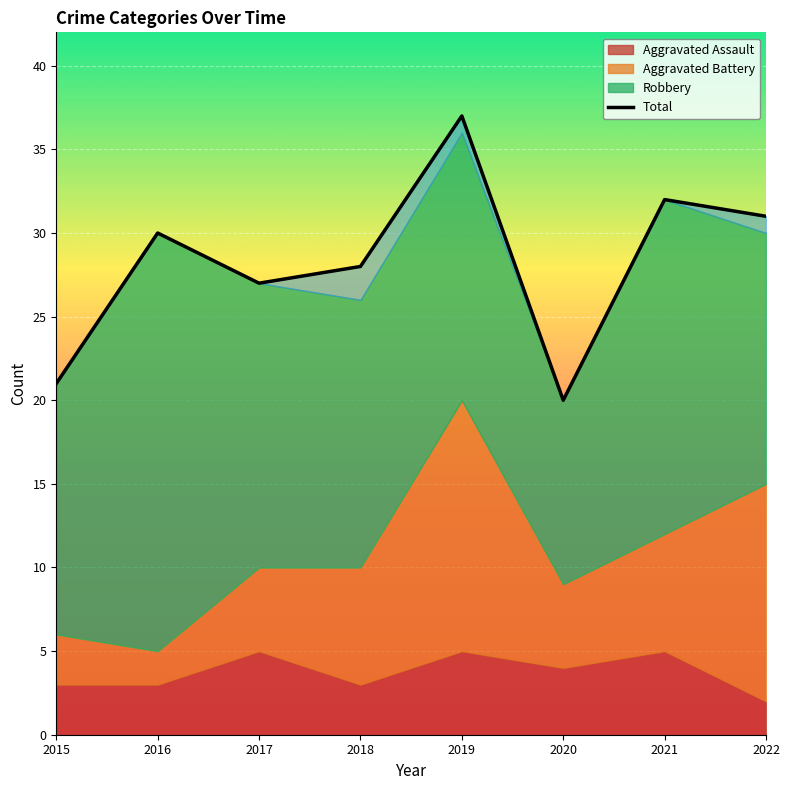

What is the sum of the values at 2018 and 2020?

48